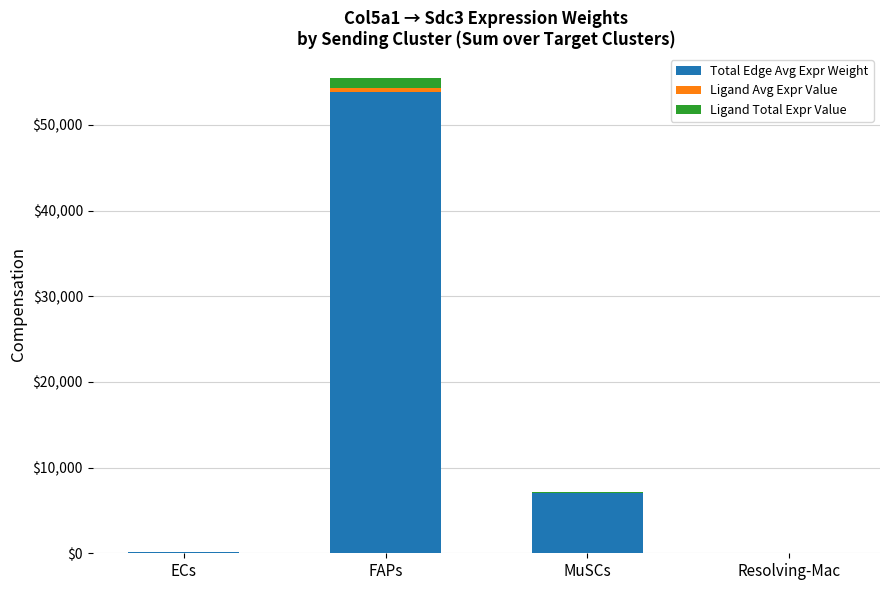

What is the sum of all Total Edge Avg Expr Weight values?

61012.3